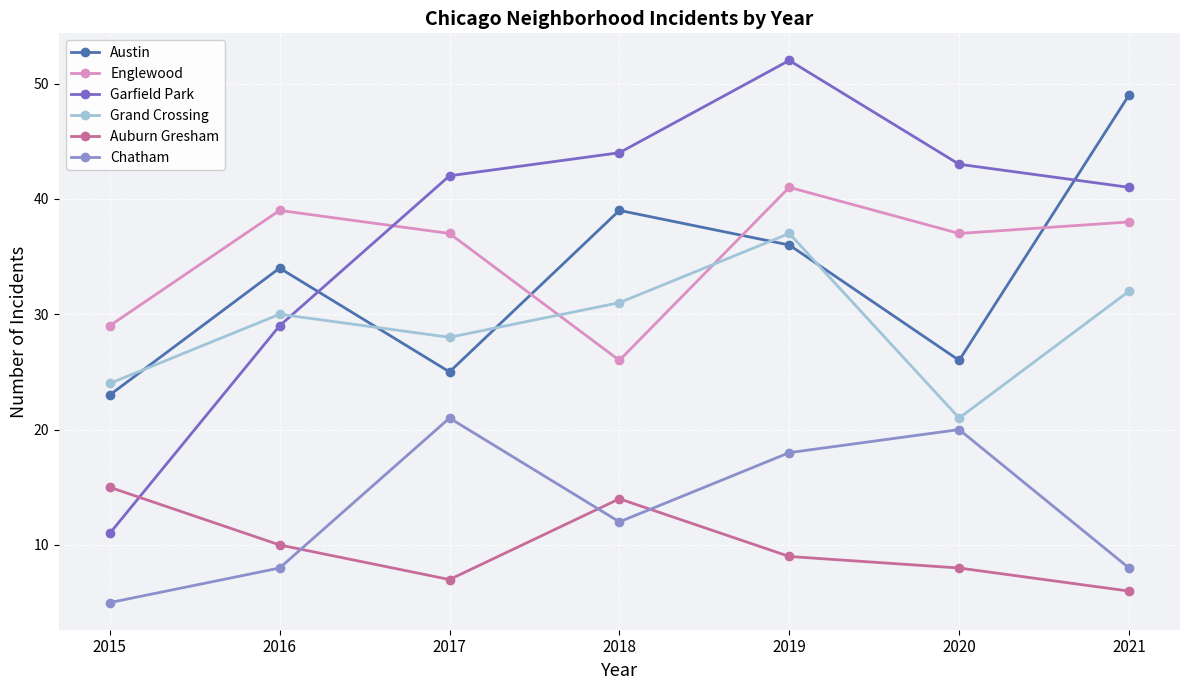

Reading left to right, list all the values displayed in this chart.

Austin: 2015=23	2016=34	2017=25	2018=39	2019=36	2020=26	2021=49
Englewood: 2015=29	2016=39	2017=37	2018=26	2019=41	2020=37	2021=38
Garfield Park: 2015=11	2016=29	2017=42	2018=44	2019=52	2020=43	2021=41
Grand Crossing: 2015=24	2016=30	2017=28	2018=31	2019=37	2020=21	2021=32
Auburn Gresham: 2015=15	2016=10	2017=7	2018=14	2019=9	2020=8	2021=6
Chatham: 2015=5	2016=8	2017=21	2018=12	2019=18	2020=20	2021=8